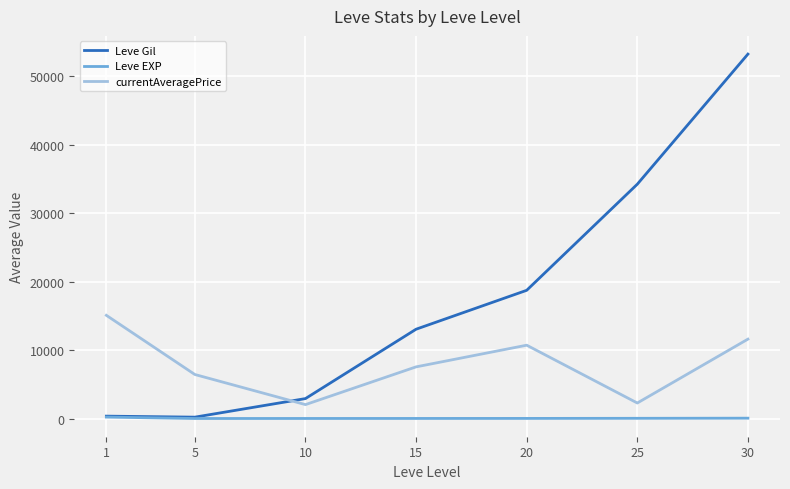

Which series has the largest total across all categories?

Leve Gil